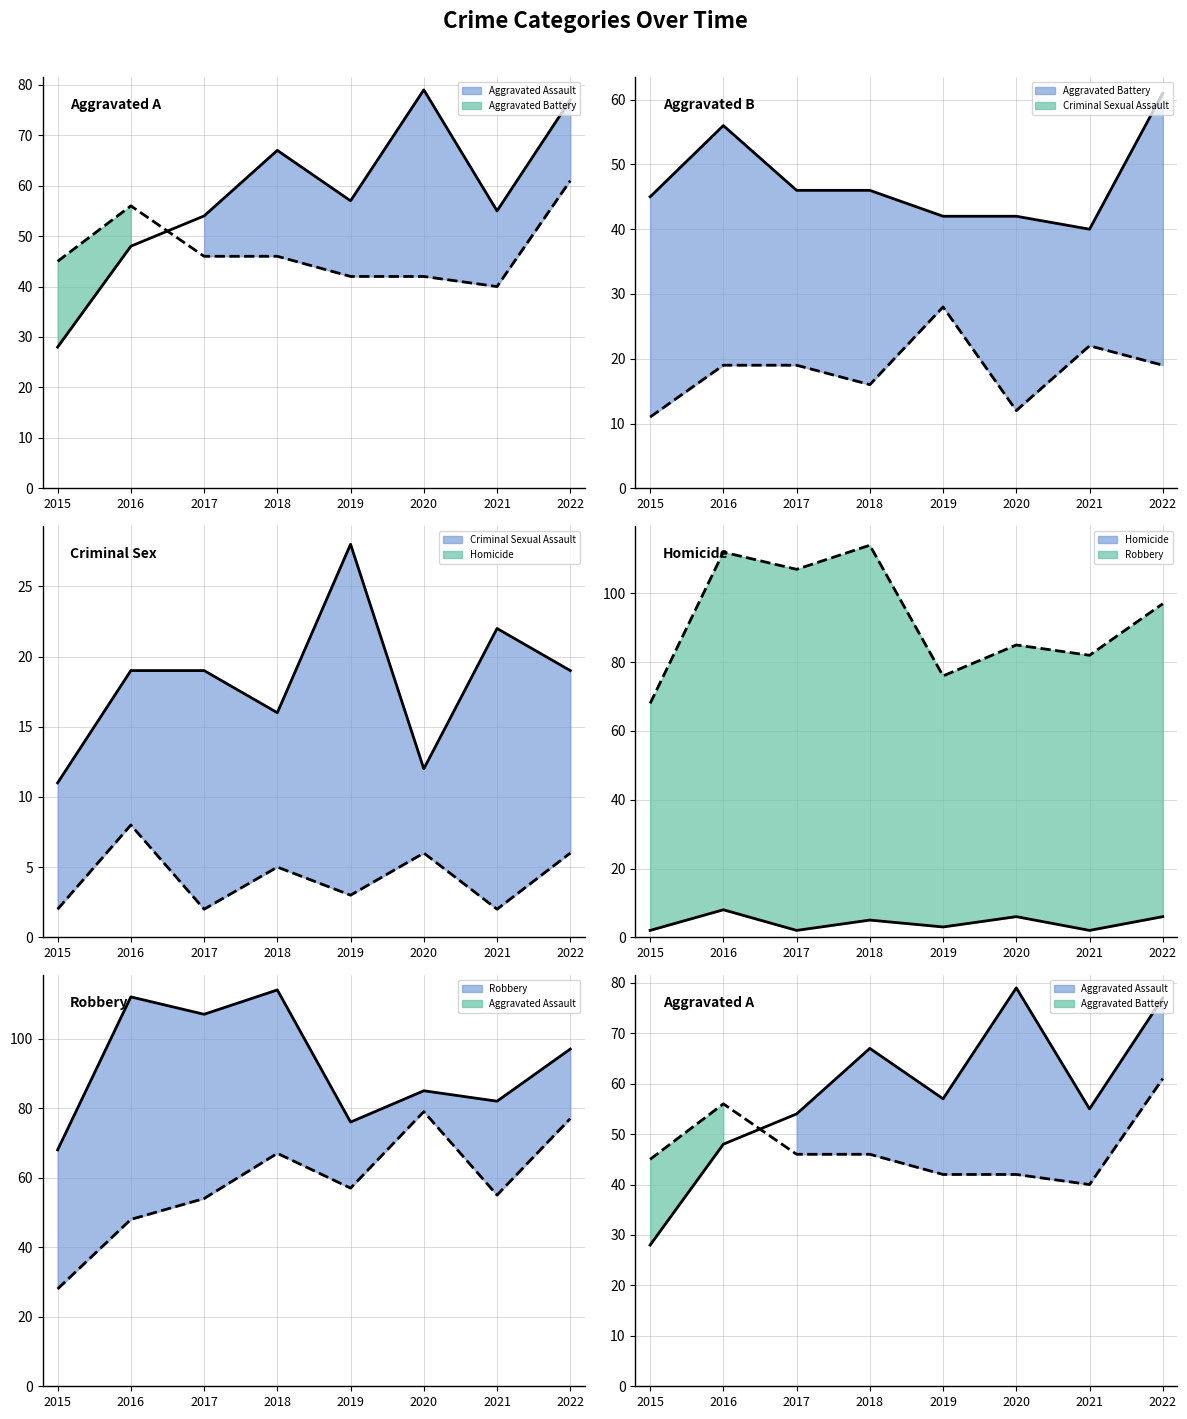

True or false: Homicide (line) and Aggravated Assault (line) cross at least once.

False